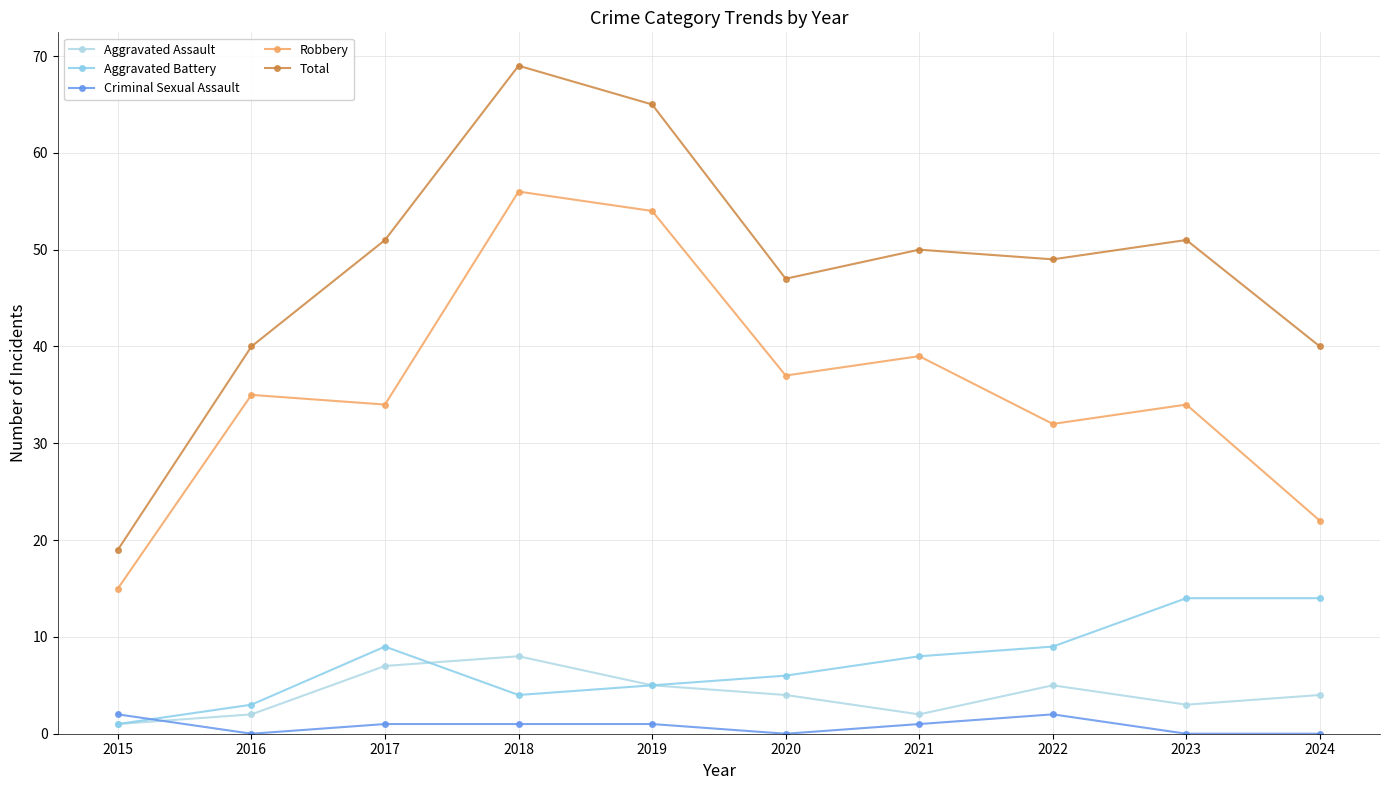

What is the total value across all series at 2019?

130